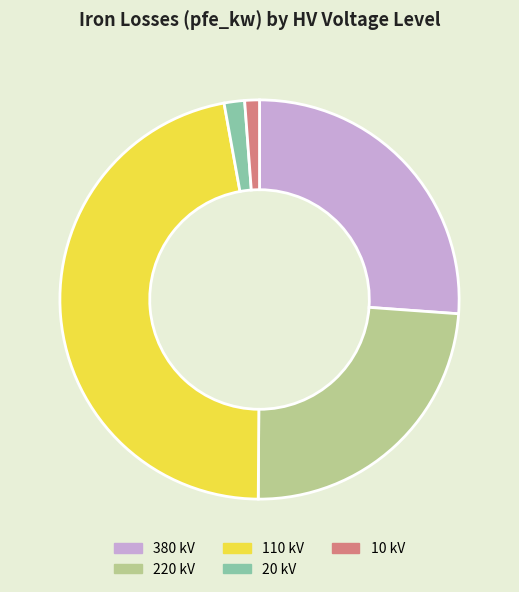

Is there a majority slice in this chart?

No